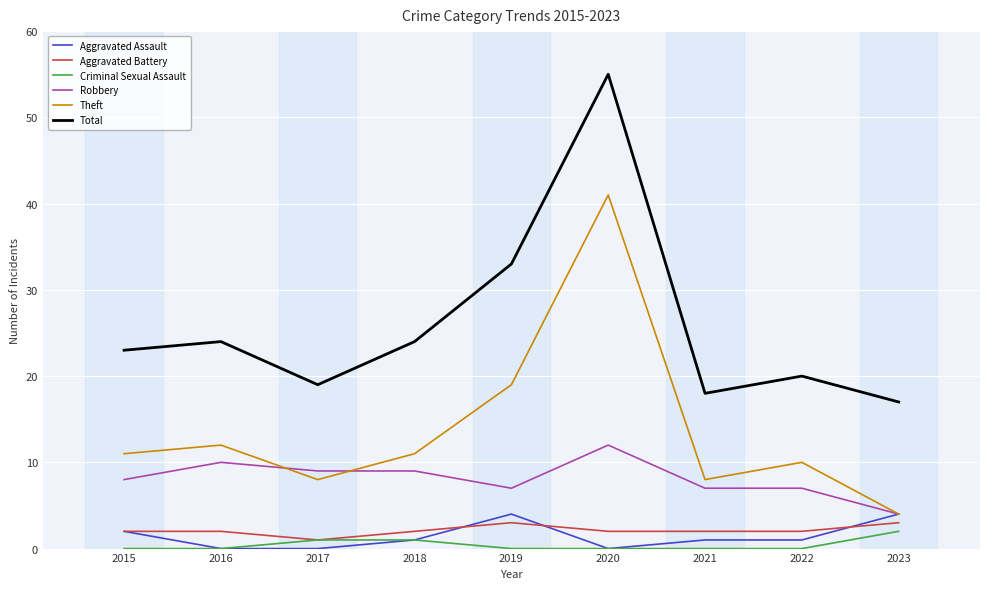

Between 2018 and 2019, which series saw the biggest shift?

Total